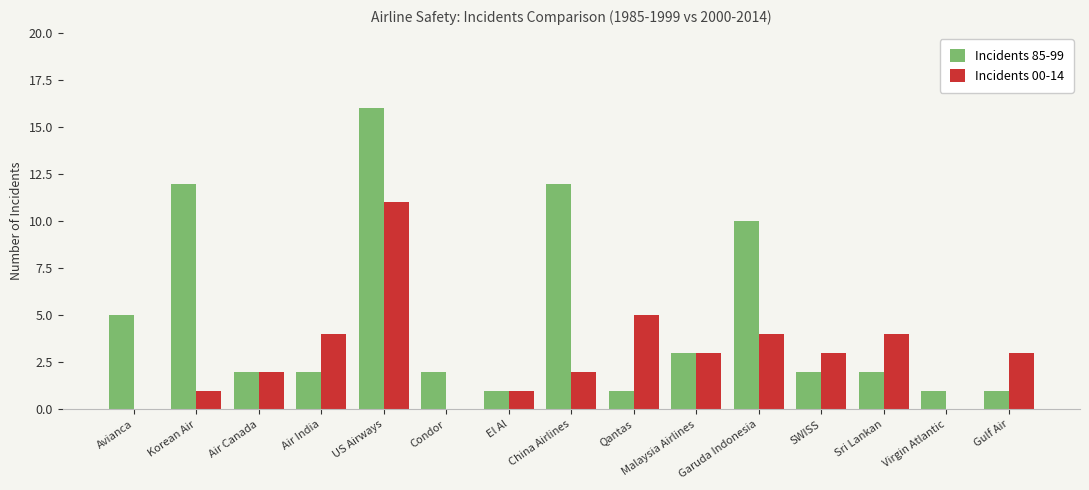

Is the value of Incidents 85-99 at Malaysia Airlines greater than the value of Incidents 00-14 at China Airlines?

Yes